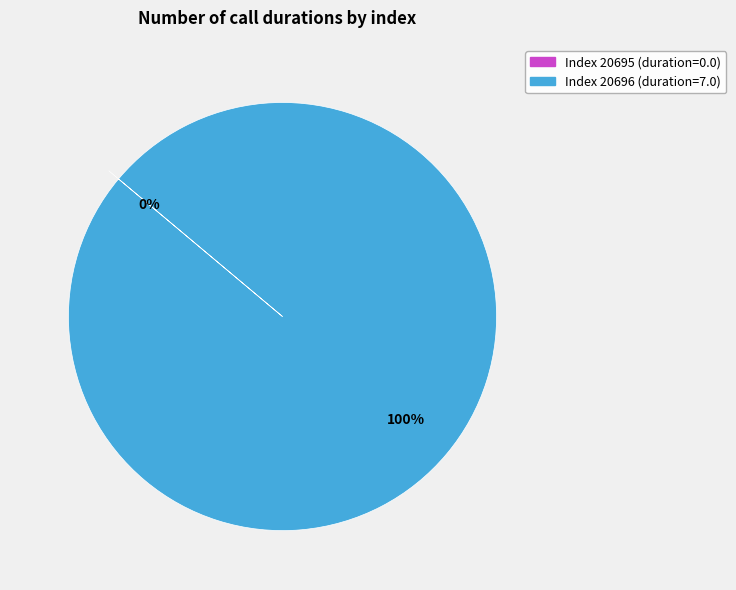

Which category has the biggest portion of the pie?

20696